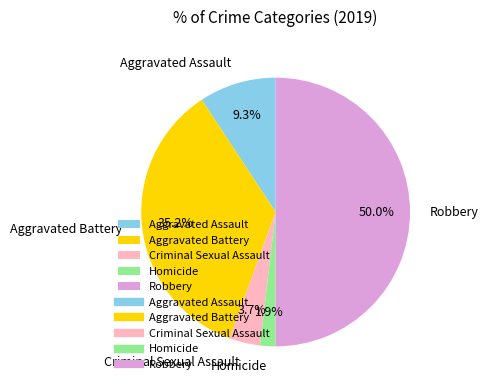

Does Aggravated Battery represent more than half of the total?

No